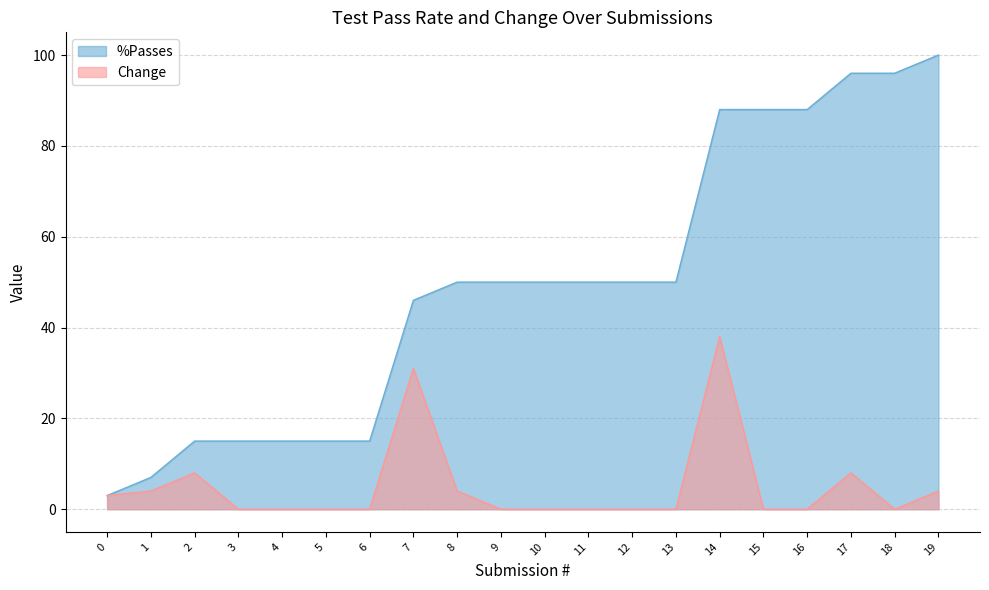

Which series has the largest total across all categories?

%Passes